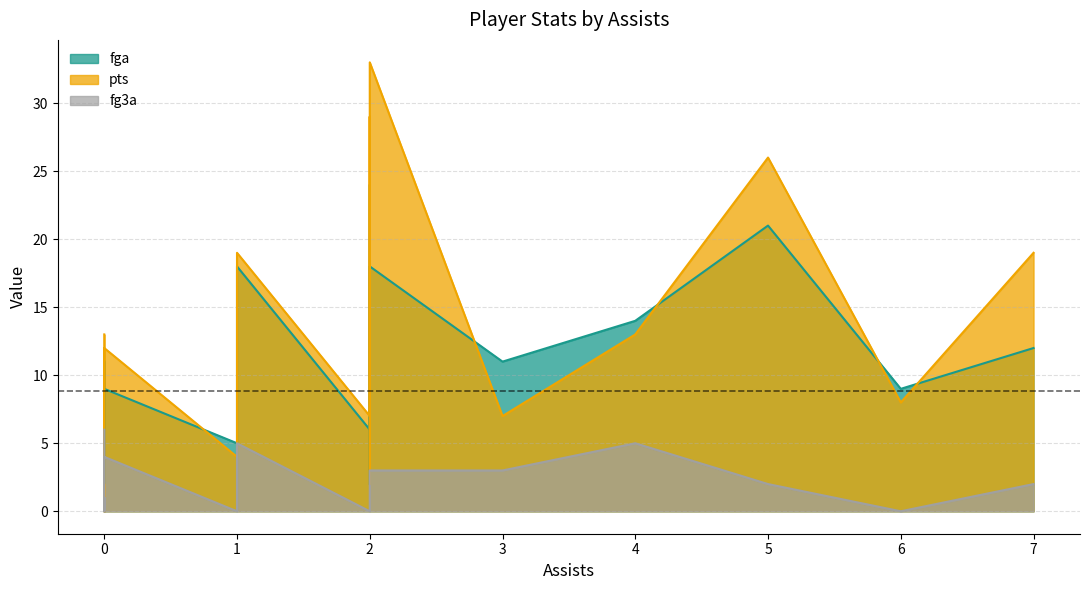

How many interior local valleys does the fga series have?

4